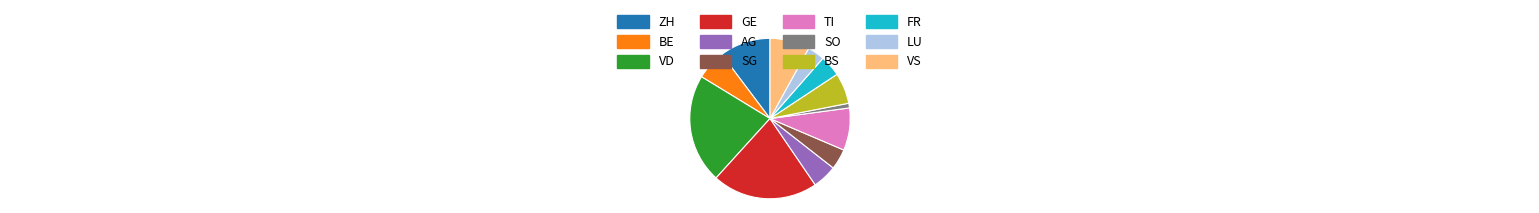

Does TI represent more than half of the total?

No